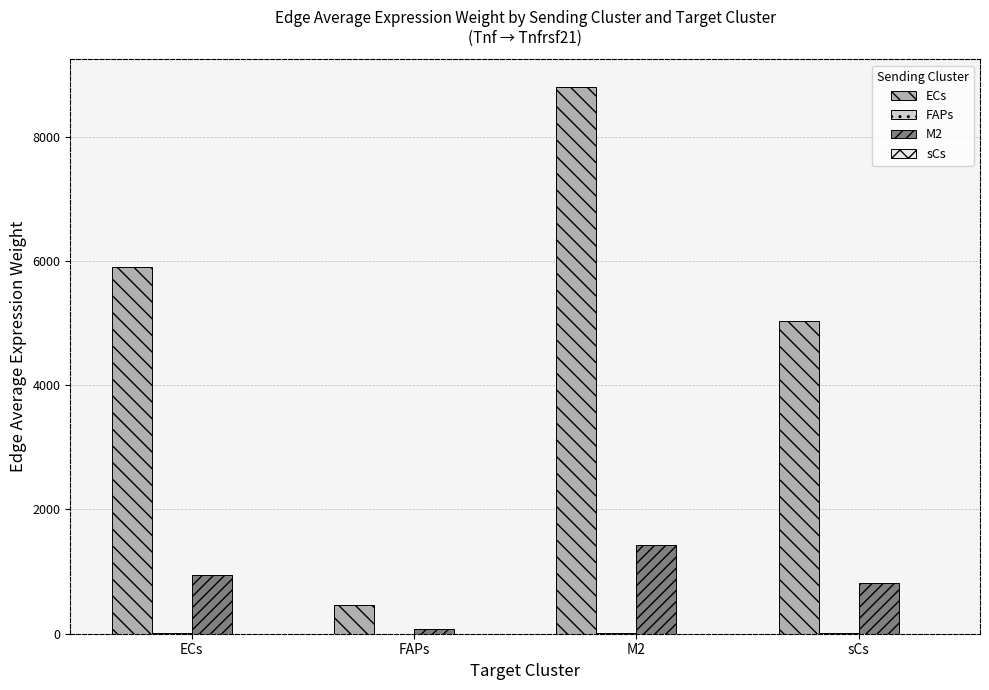

Is it true that ECs equals 2255.6 at ECs?

False